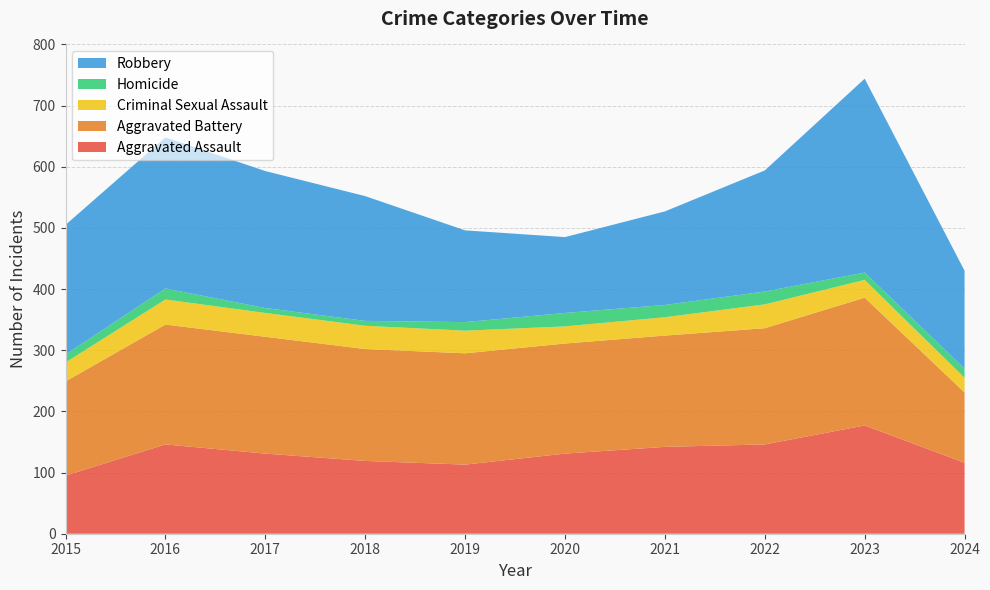

Reading right to left, transcribe all the data shown in this chart.

Aggravated Assault: 116	177	146	142	131	113	119	131	146	95
Aggravated Battery: 115	209	190	182	180	182	183	191	196	154
Criminal Sexual Assault: 24	29	39	30	28	37	38	39	41	31
Homicide: 15	12	21	20	22	14	8	8	18	13
Robbery: 160	317	198	153	124	150	204	224	247	212